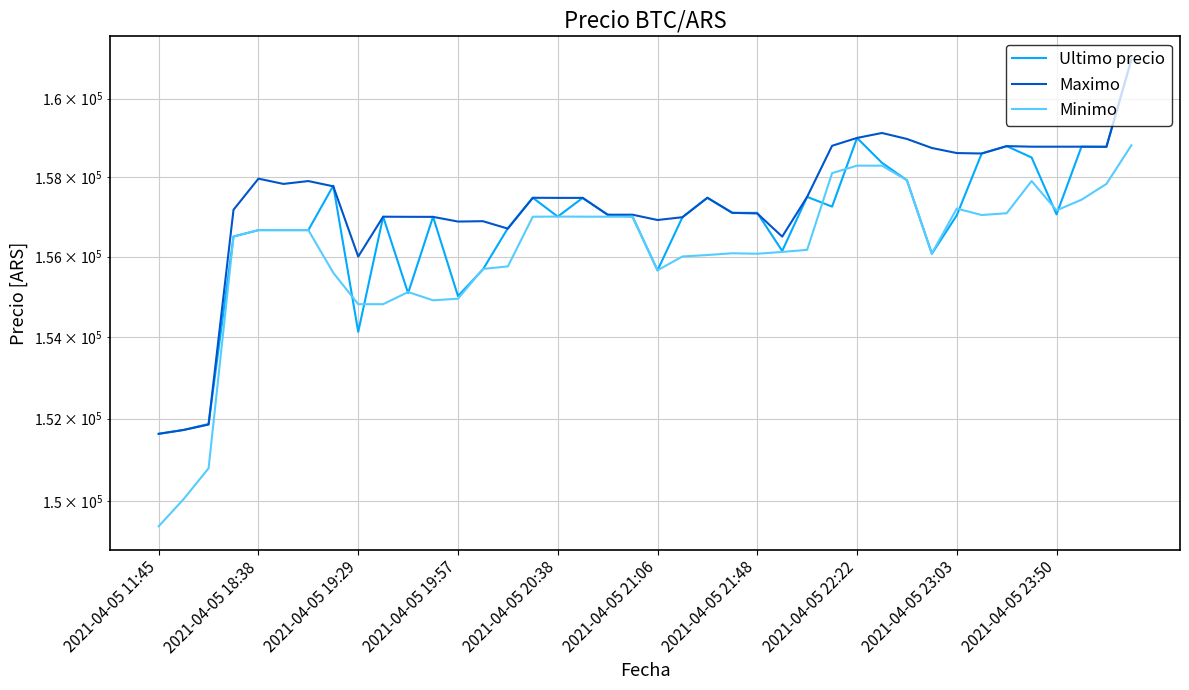

True or false: Minimo and Maximo intersect in this chart.

False